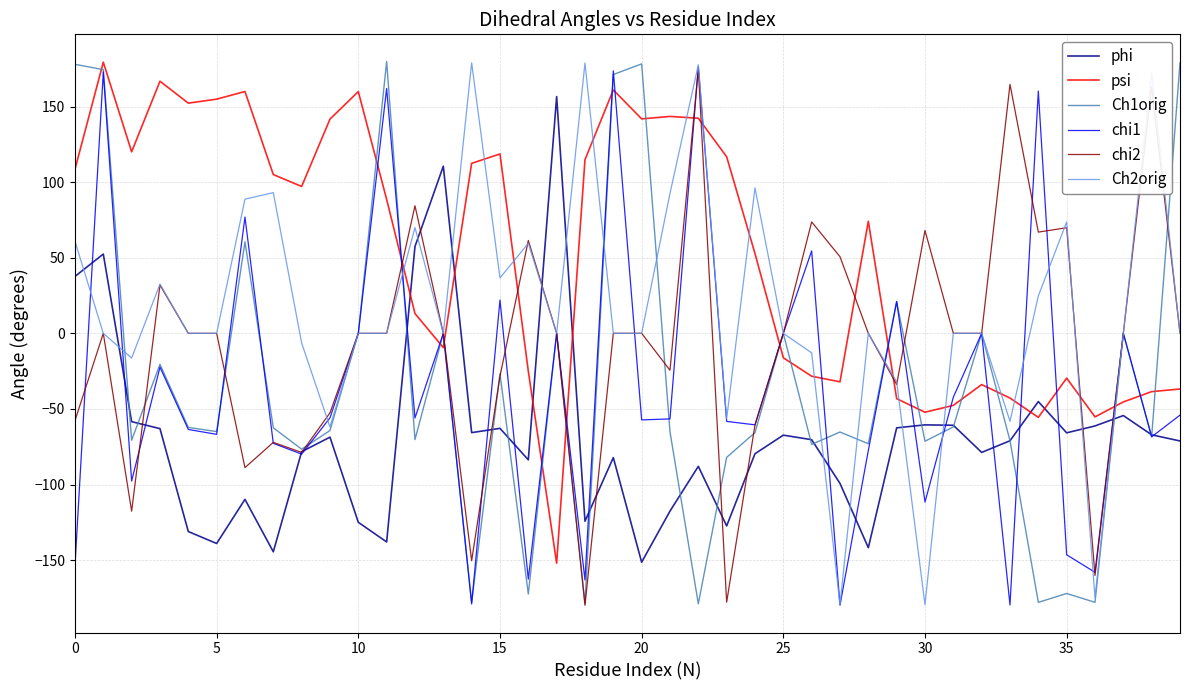

In chi1, how many points are higher than both neighbors (excluding endpoints)?

14